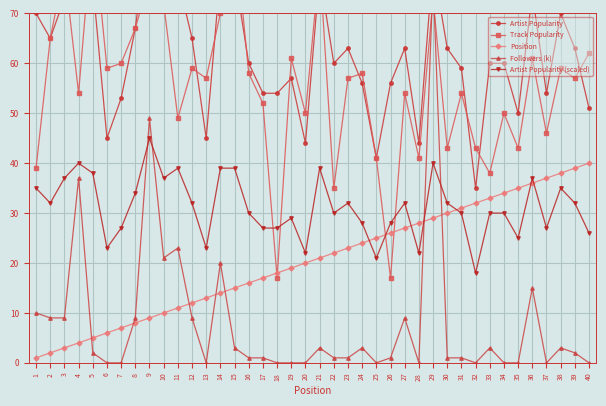

Where is the first local maximum for Artist Popularity?

4